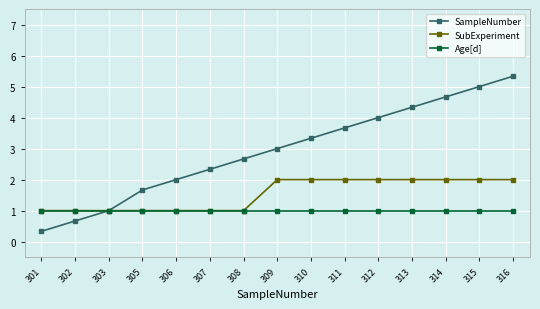

Does the chart display data point markers on the line(s)?

Yes